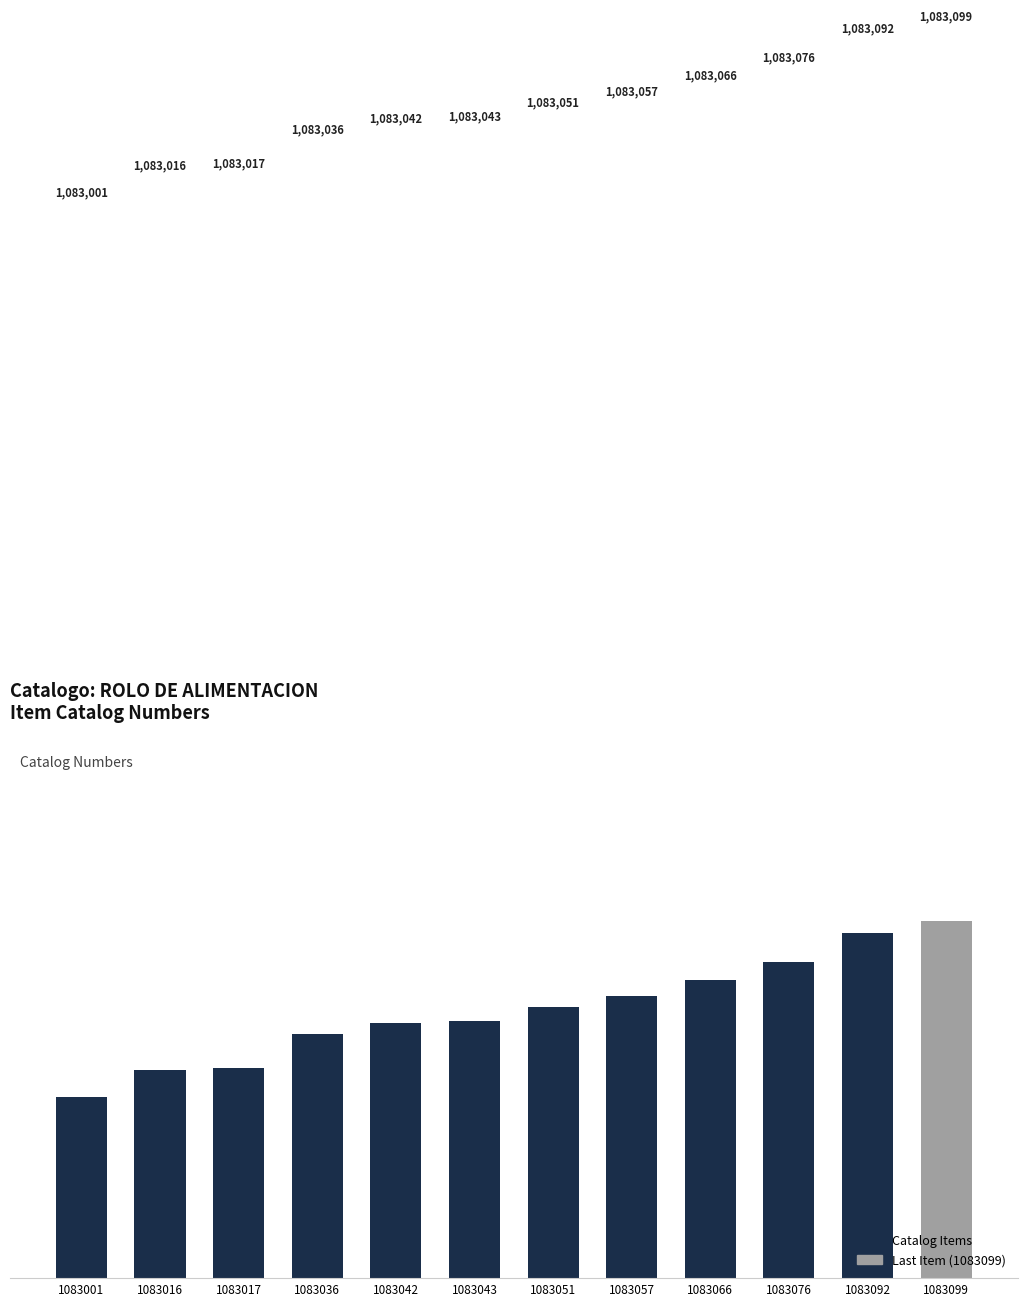

What is the value of the 1st bar from the left?

1083001